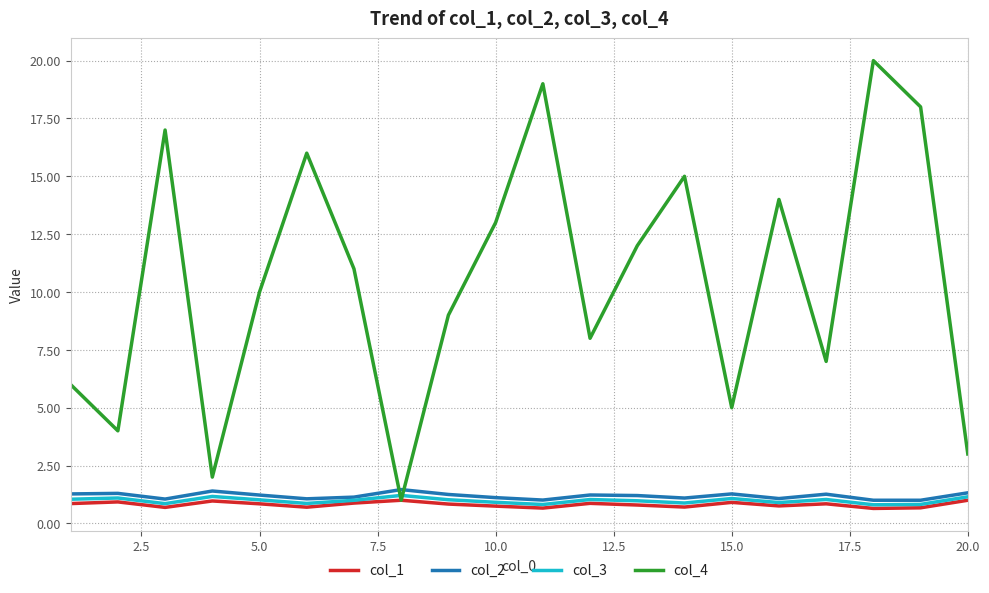

Which series has the largest range (max minus min)?

col_4